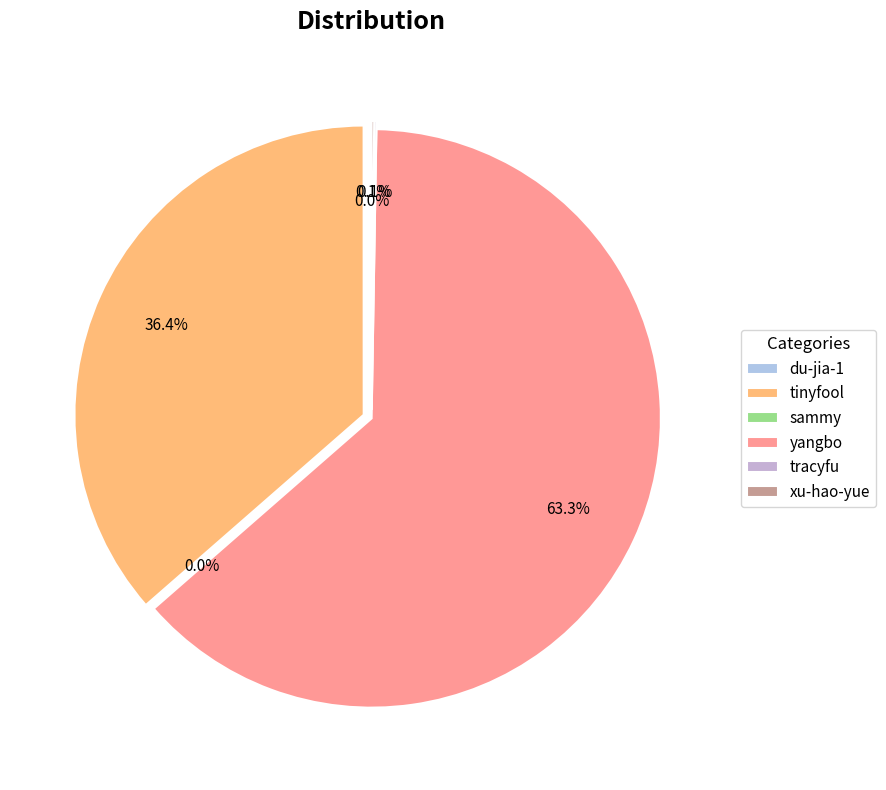

What percentage is the tinyfool slice, to the nearest percent?

36%